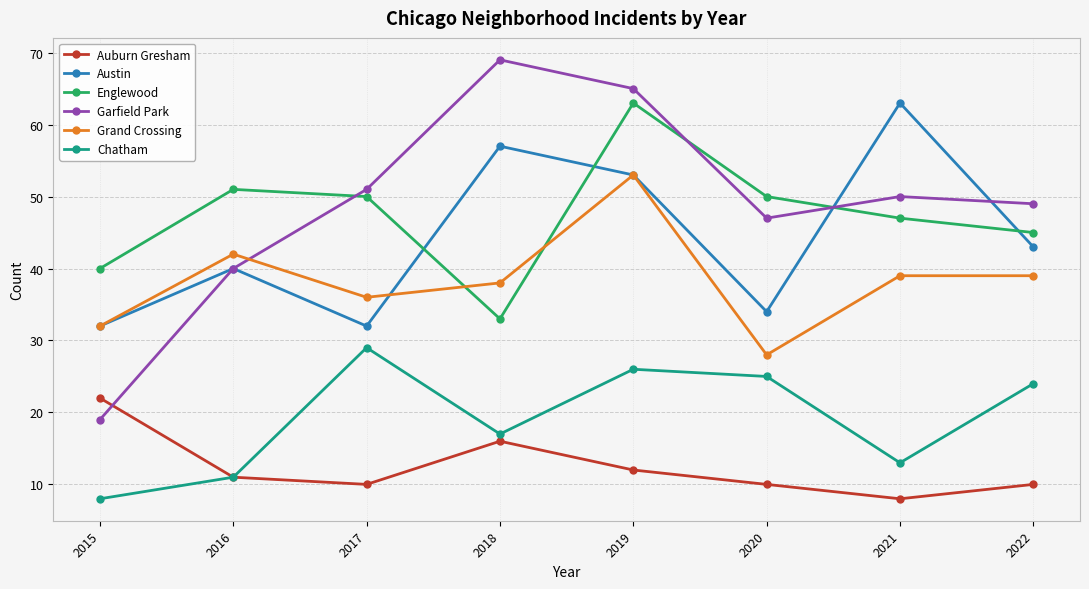

What is the value of the Garfield Park point at the 7th from the left?

50